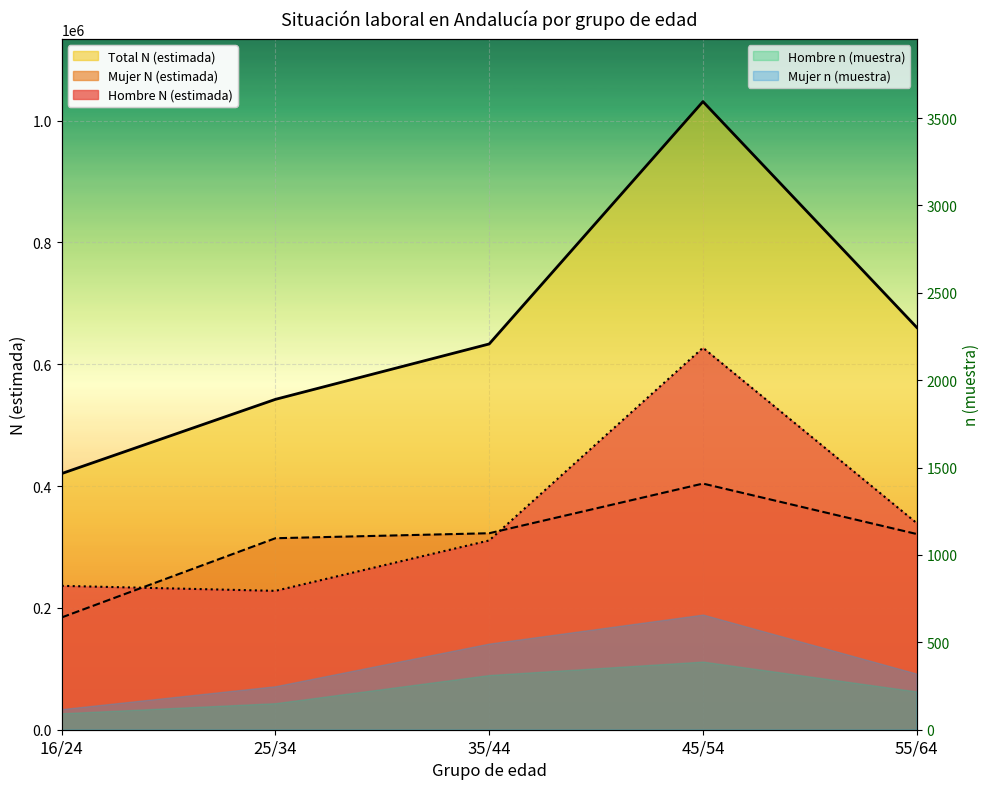

What is the sum of the Total N (estimada) values at 16/24 and 45/54?

1451899